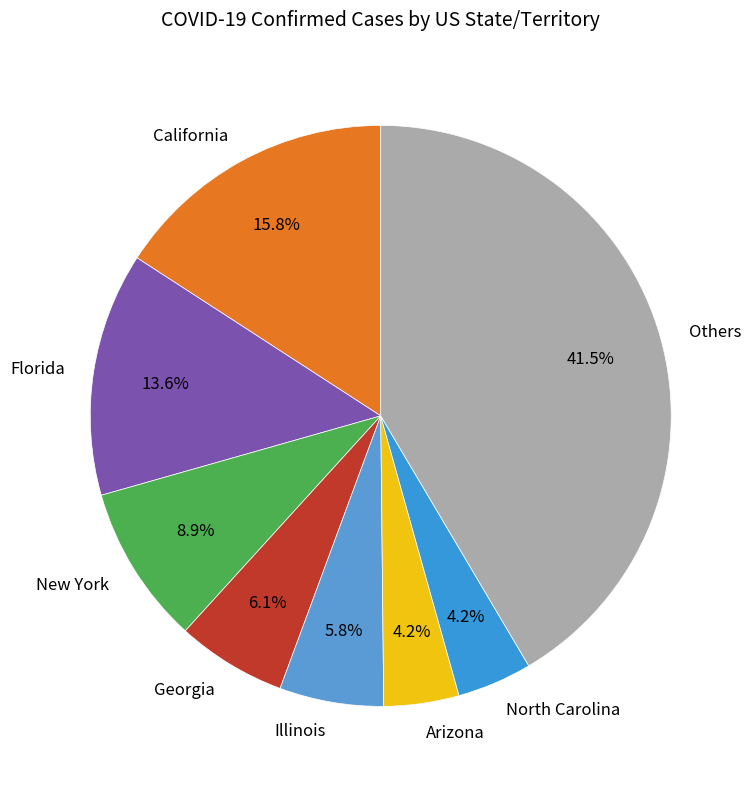

Is there a majority slice in this chart?

No